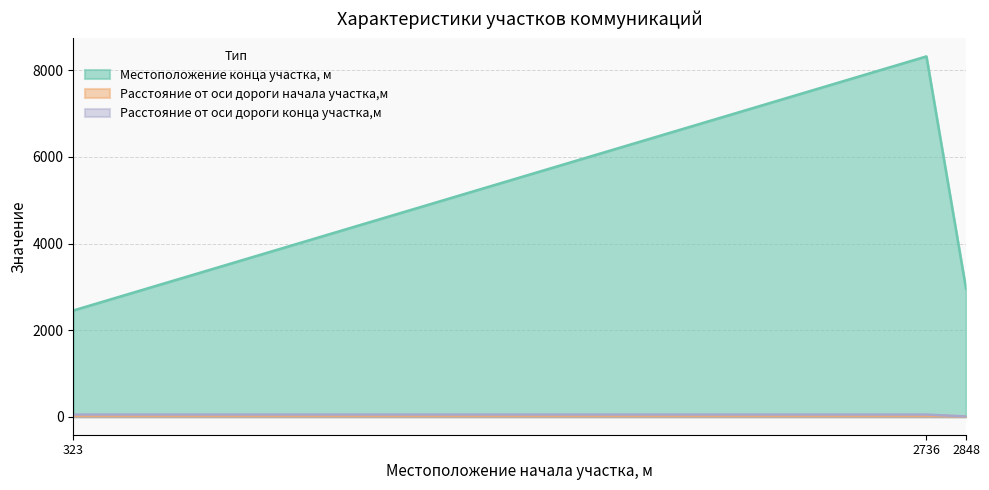

What are all the series names shown in the legend?

Местоположение конца участка, м, Расстояние от оси дороги начала участка,м, Расстояние от оси дороги конца участка,м